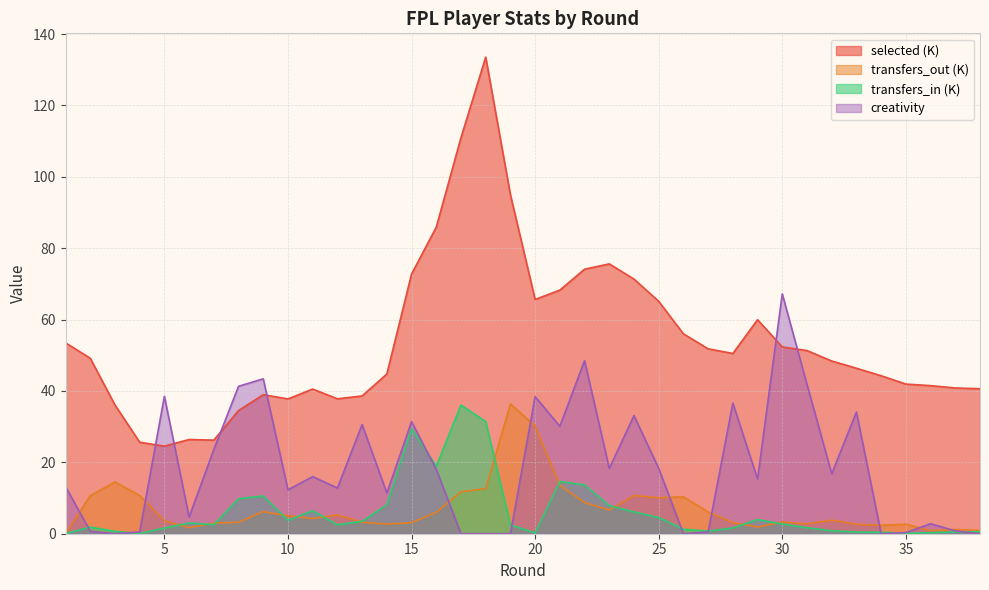

At 10, list the series in order from largest to smallest.

selected (K), creativity, transfers_out (K), transfers_in (K)